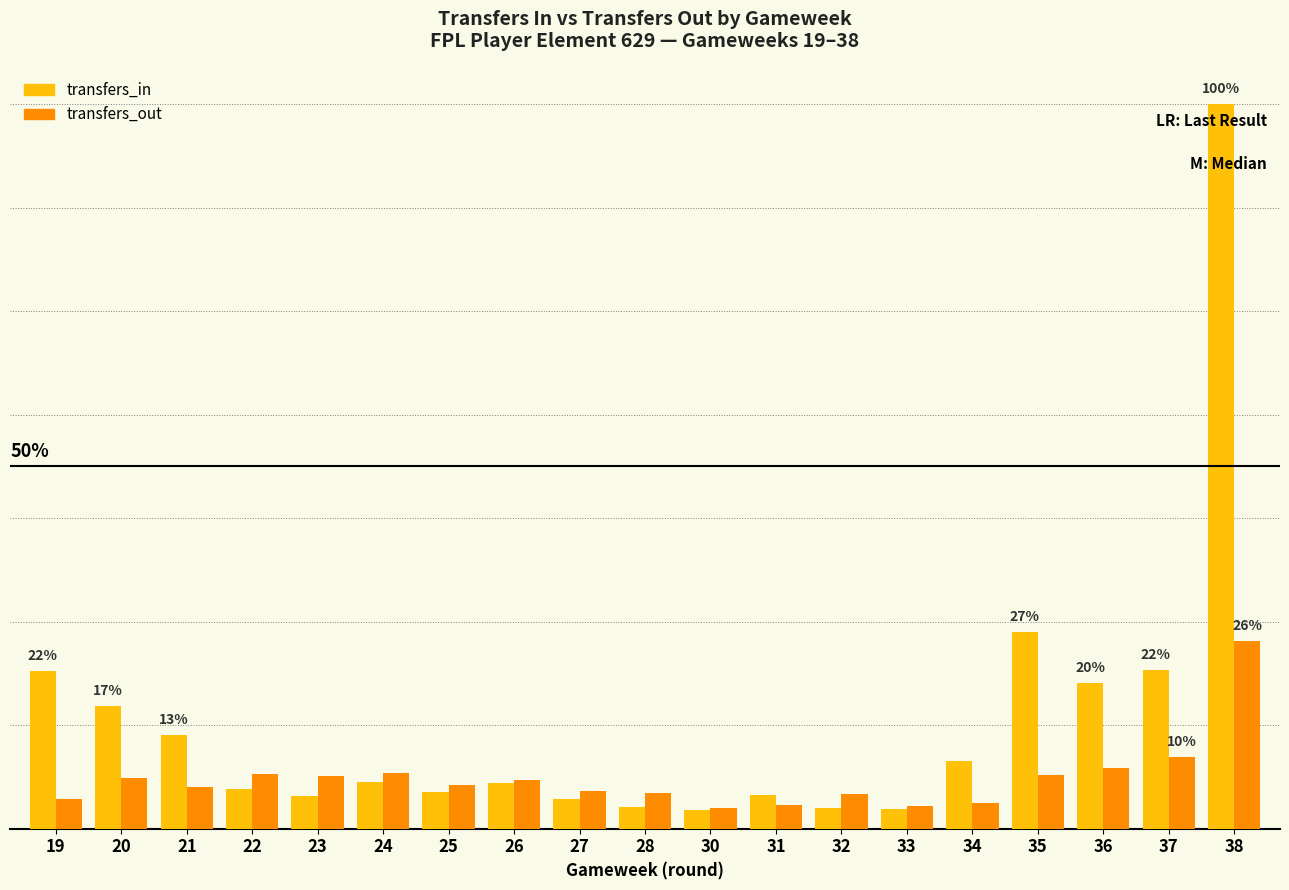

Which series has the largest total across all categories?

transfers_in